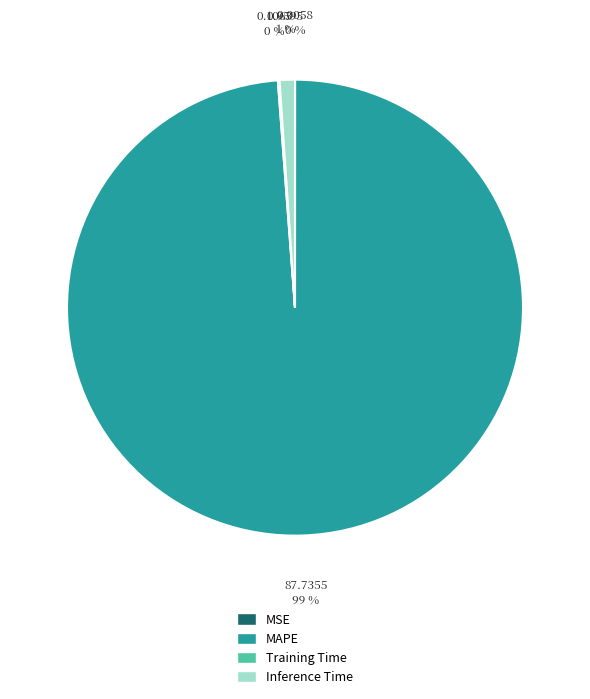

Which category accounts for the majority?

MAPE